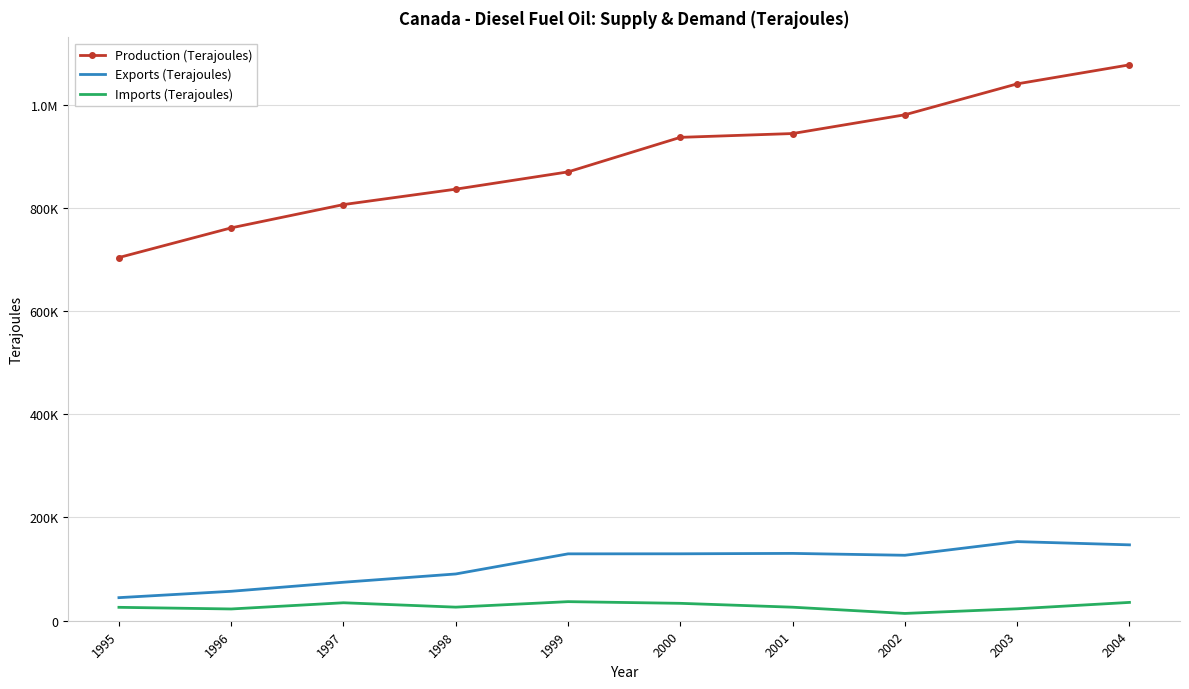

Which category has the lowest value in the Production (Terajoules) series?

1995